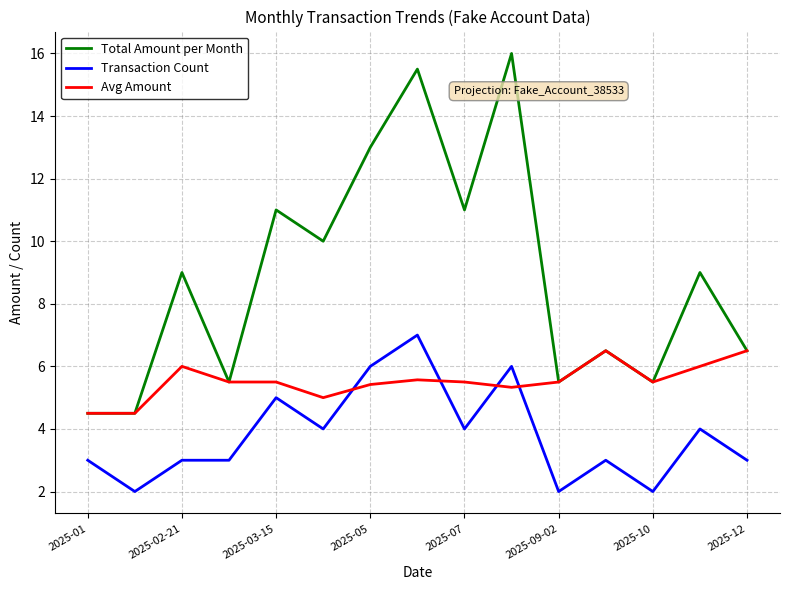

Which series has the largest total across all categories?

Total Amount per Month